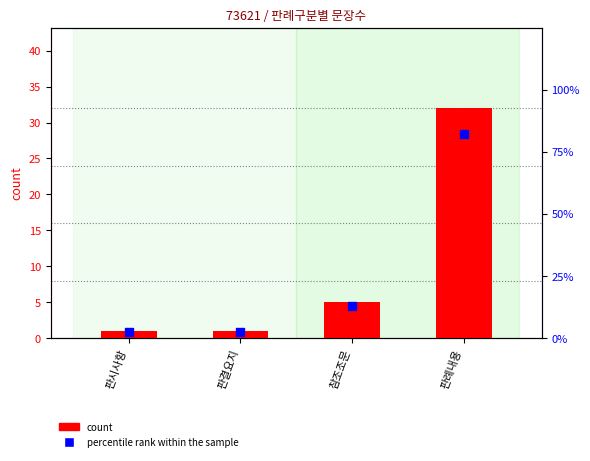

Which series has the widest spread of Y values?

percentile rank within the sample